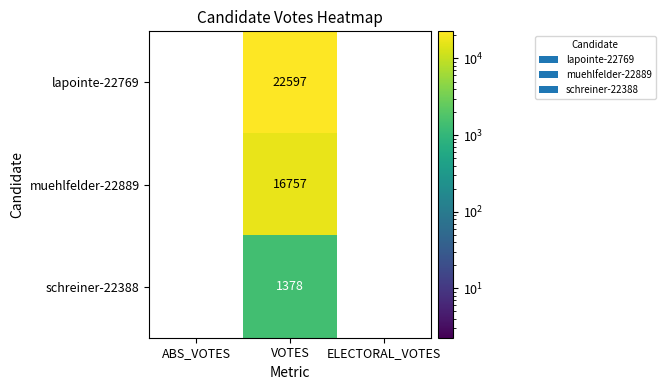

True or false: lapointe-22769 has a value of -14942 at ELECTORAL_VOTES.

False